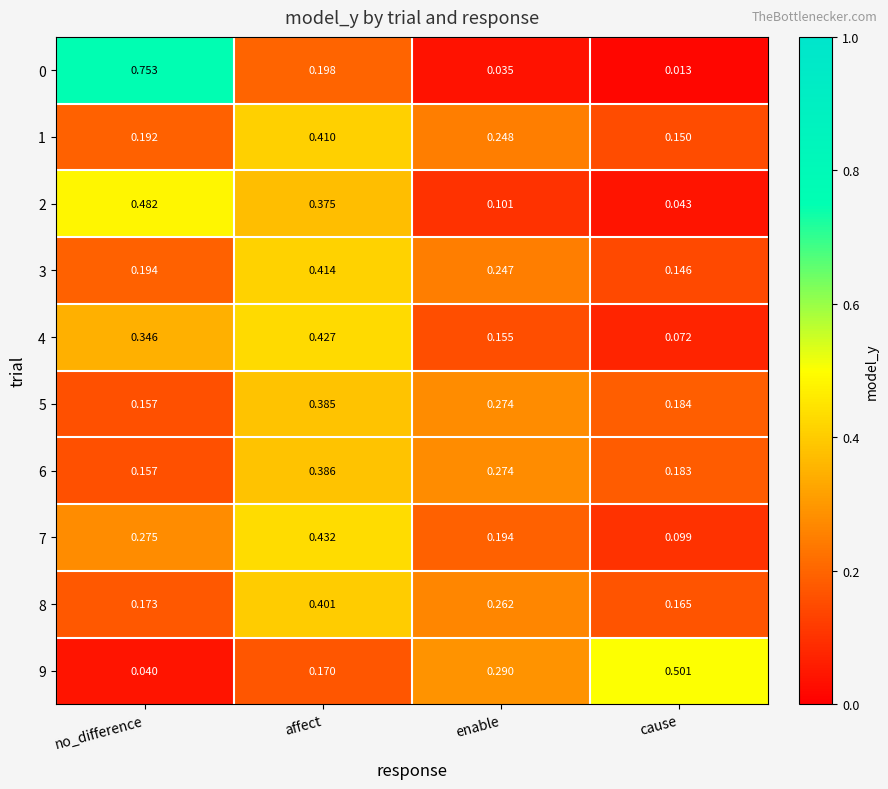

Rank the categories by 7 value from highest to lowest.

affect, no_difference, enable, cause